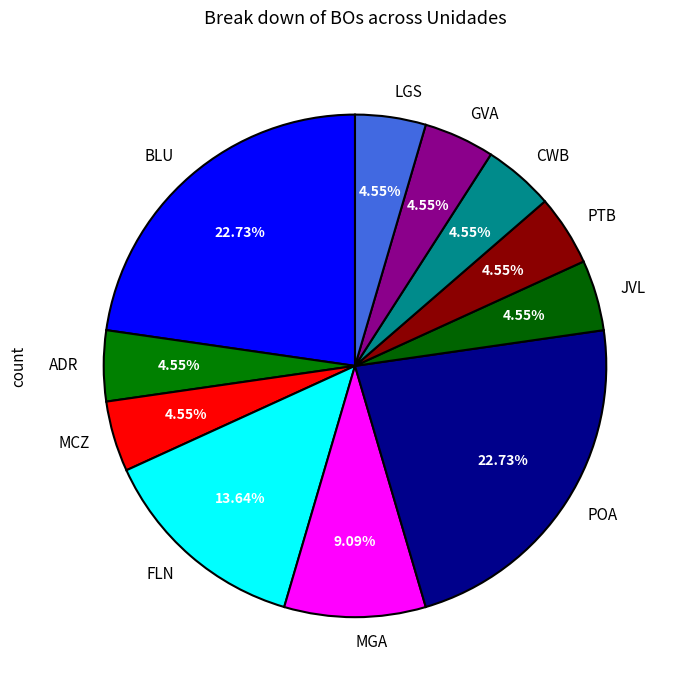

Does BLU represent more than half of the total?

No